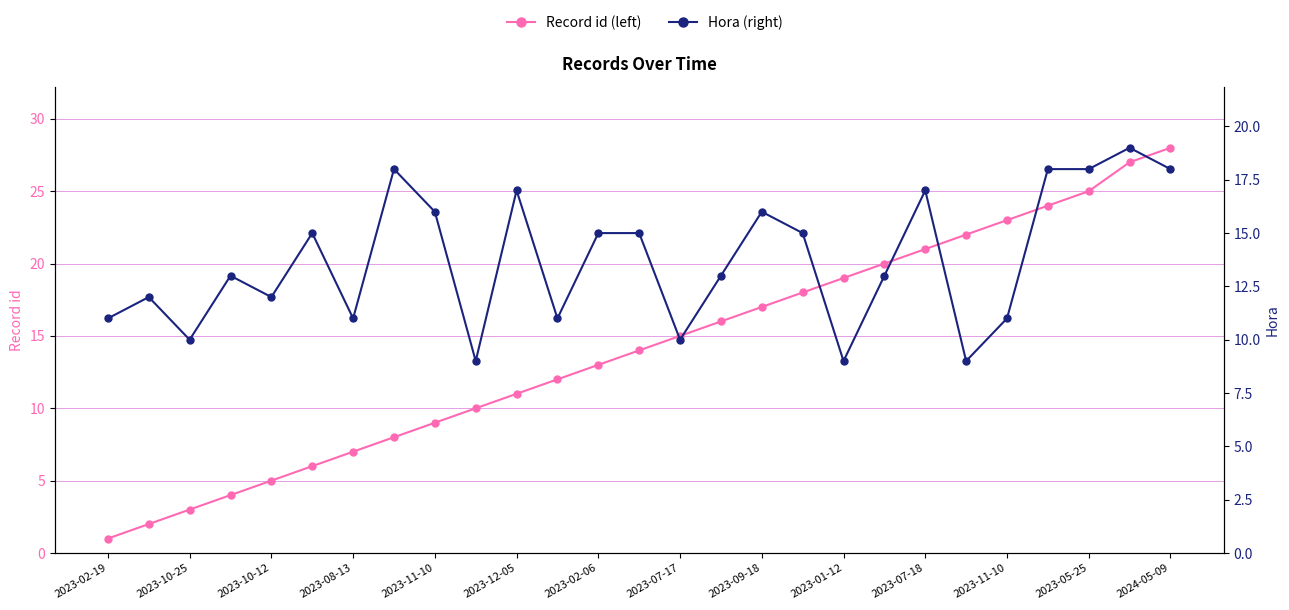

How many values in the Record id (left) series are below 14?

13